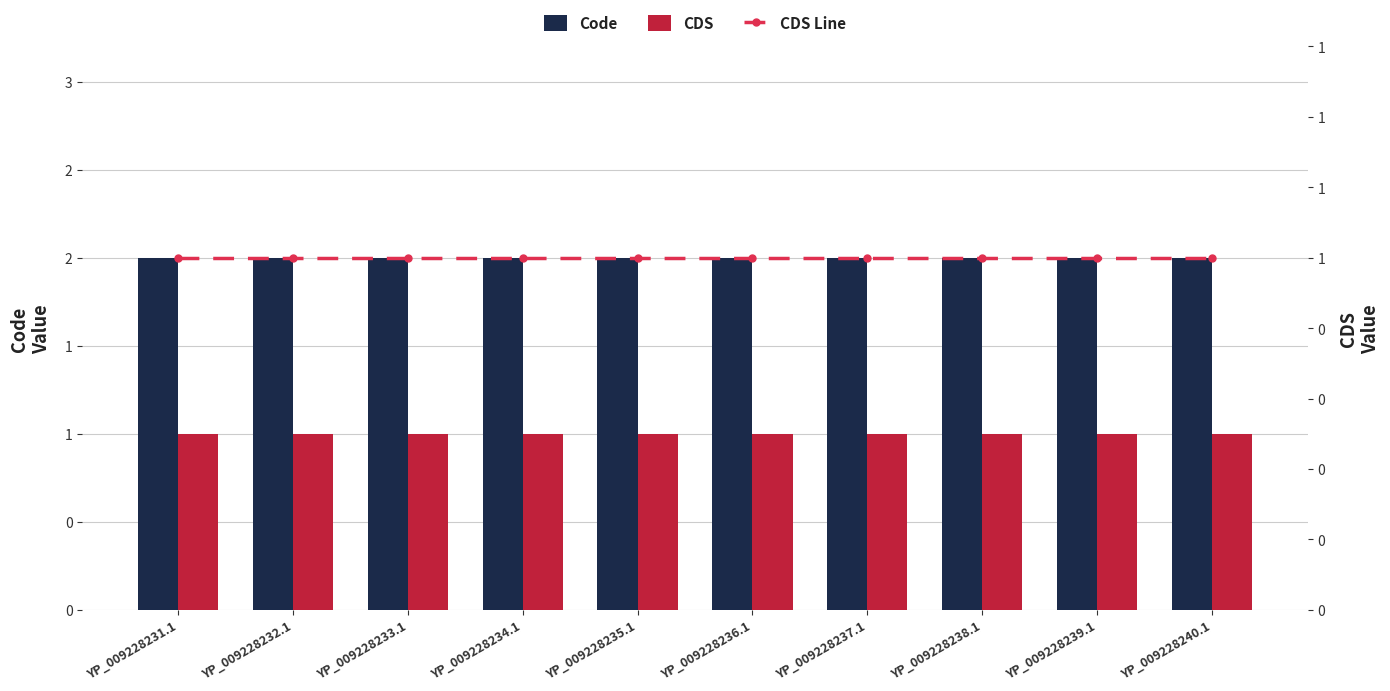

What is the maximum value for Code?

2